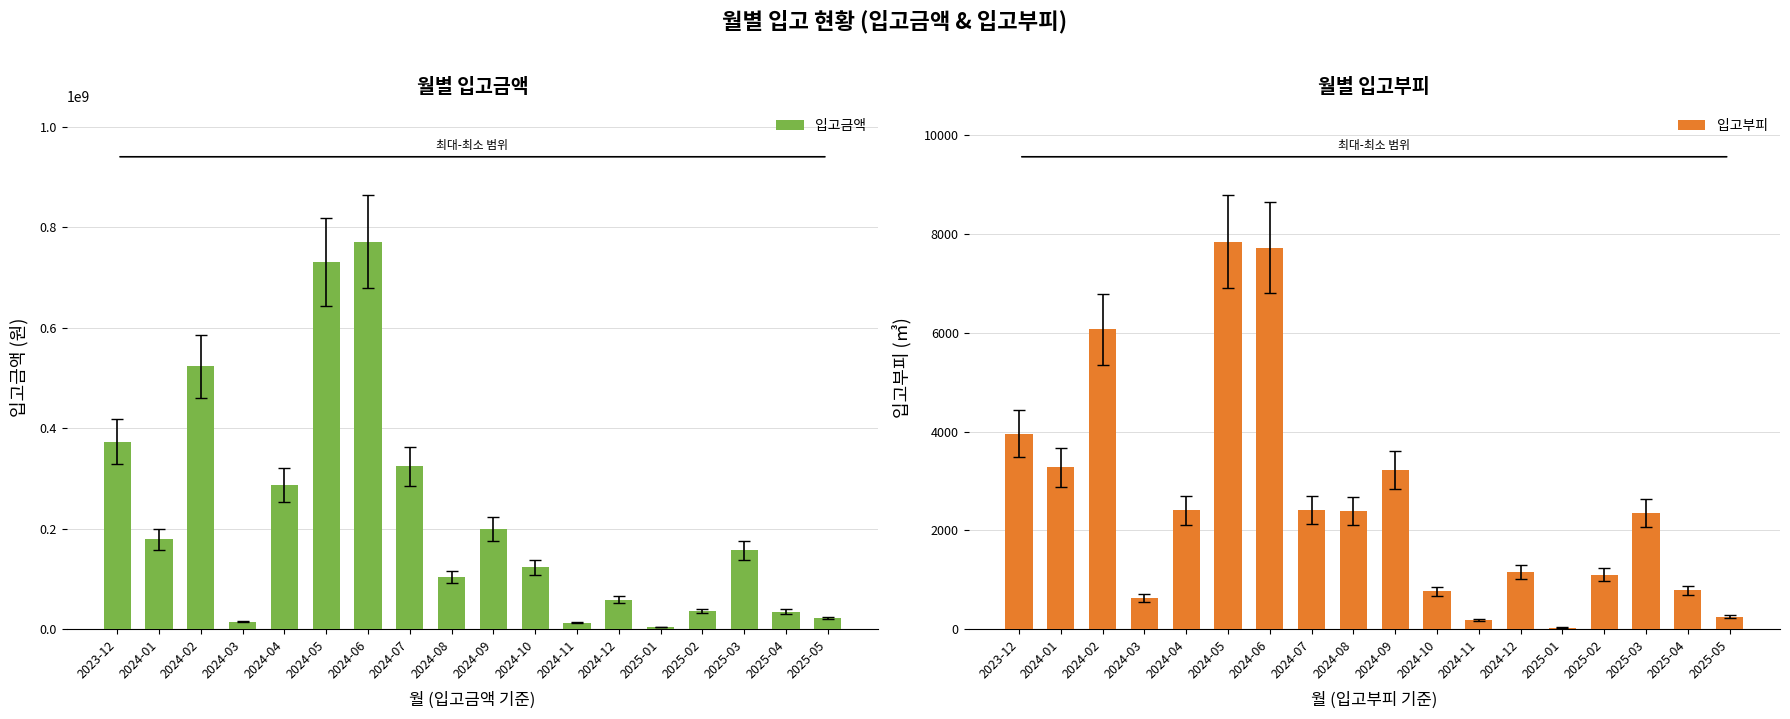

True or false: 입고부피 has a value of 2391.5 at 2024-08.

True